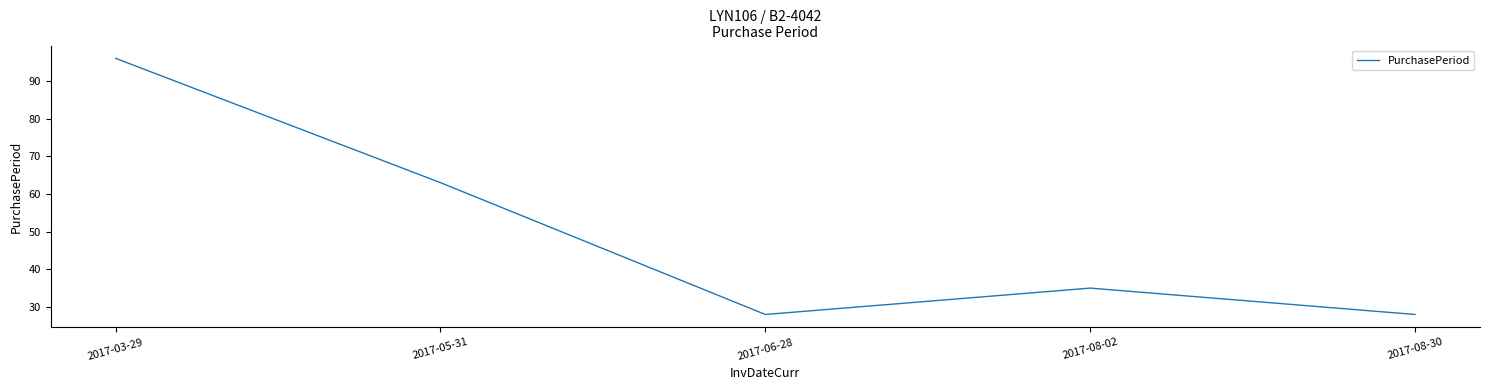

At which label is the value closest to 62?

2017-05-31